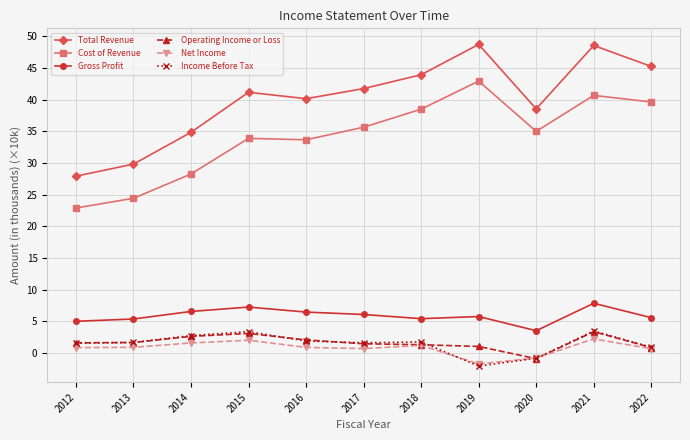

Is this an area chart (filled region under the line)?

No